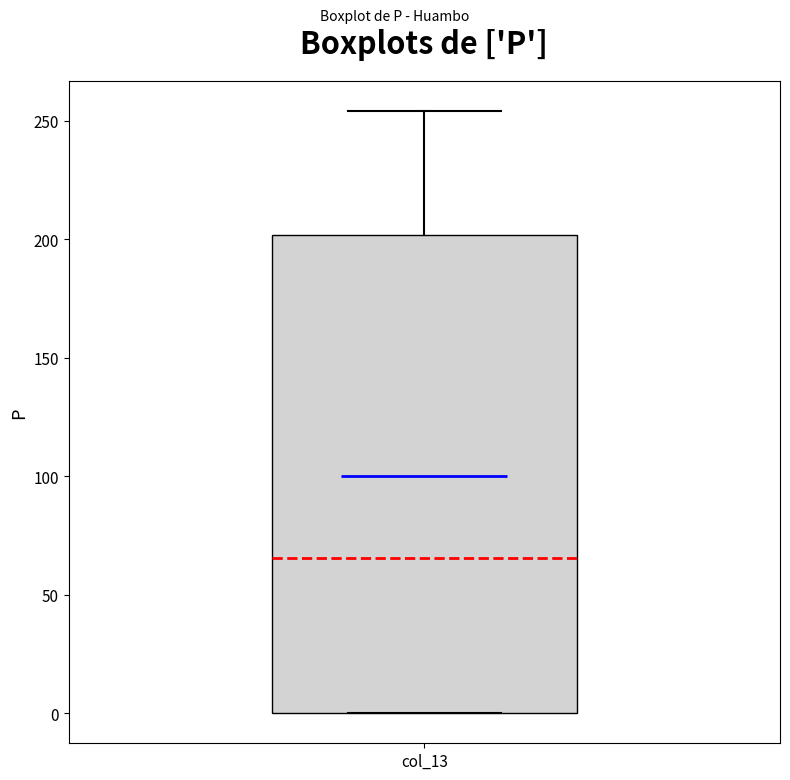

Transcribe this box plot: give where the median line is, the range the box spans, and where the two whiskers end, as read against the y-axis. The values are not printed on the chart, so give them approximately, as read against the axis.

median 65, box 0 to 200, whiskers 0 to 255